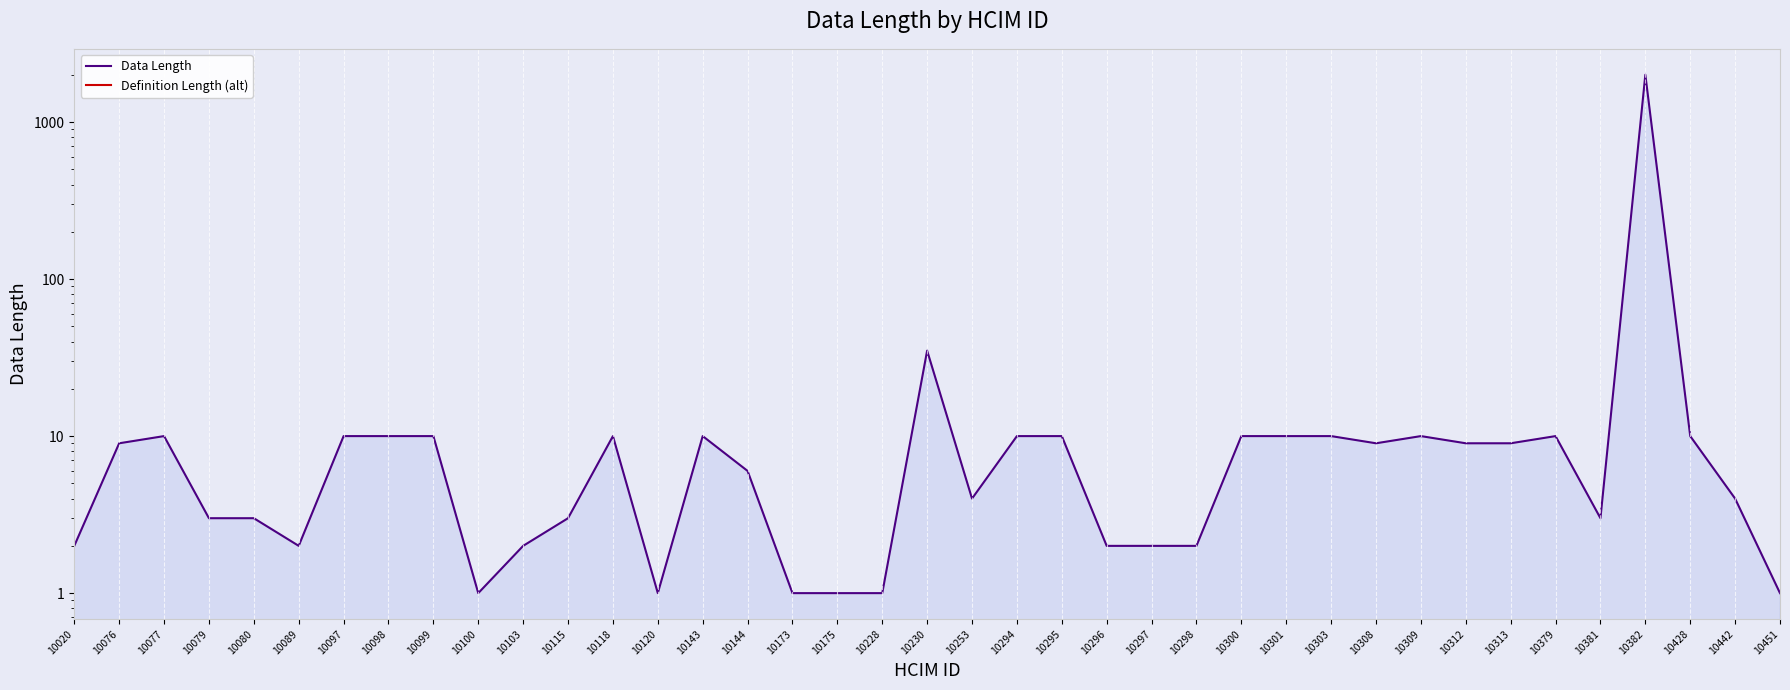

Which series has the largest total across all categories?

Data Length